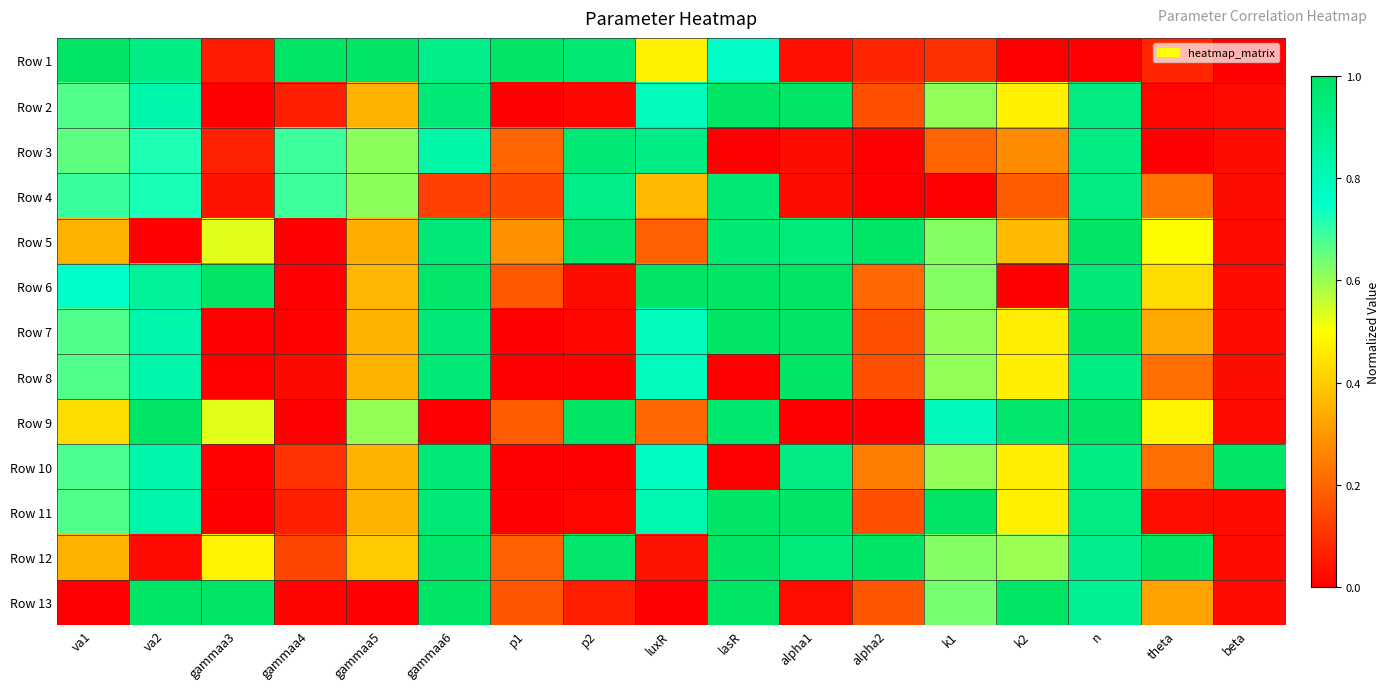

Between gammaa3 and beta, which is larger?

gammaa3